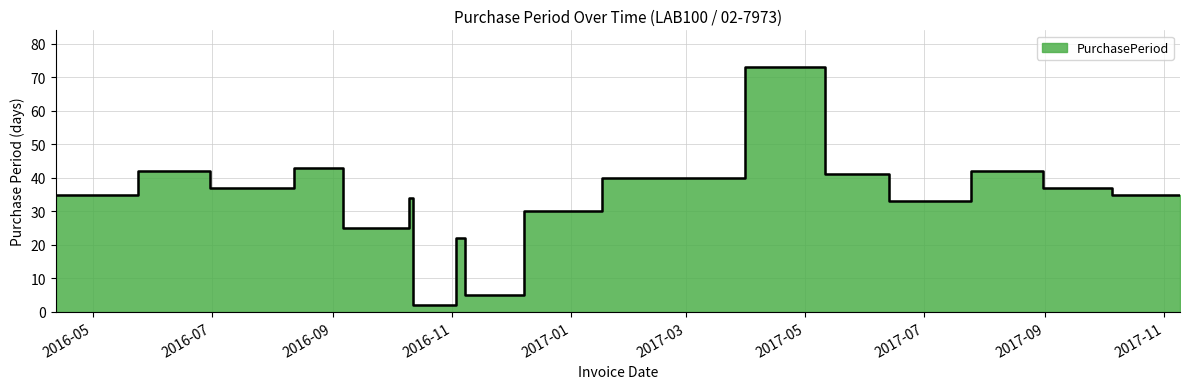

Is it true that the value at 2017-08-31 is 53?

False